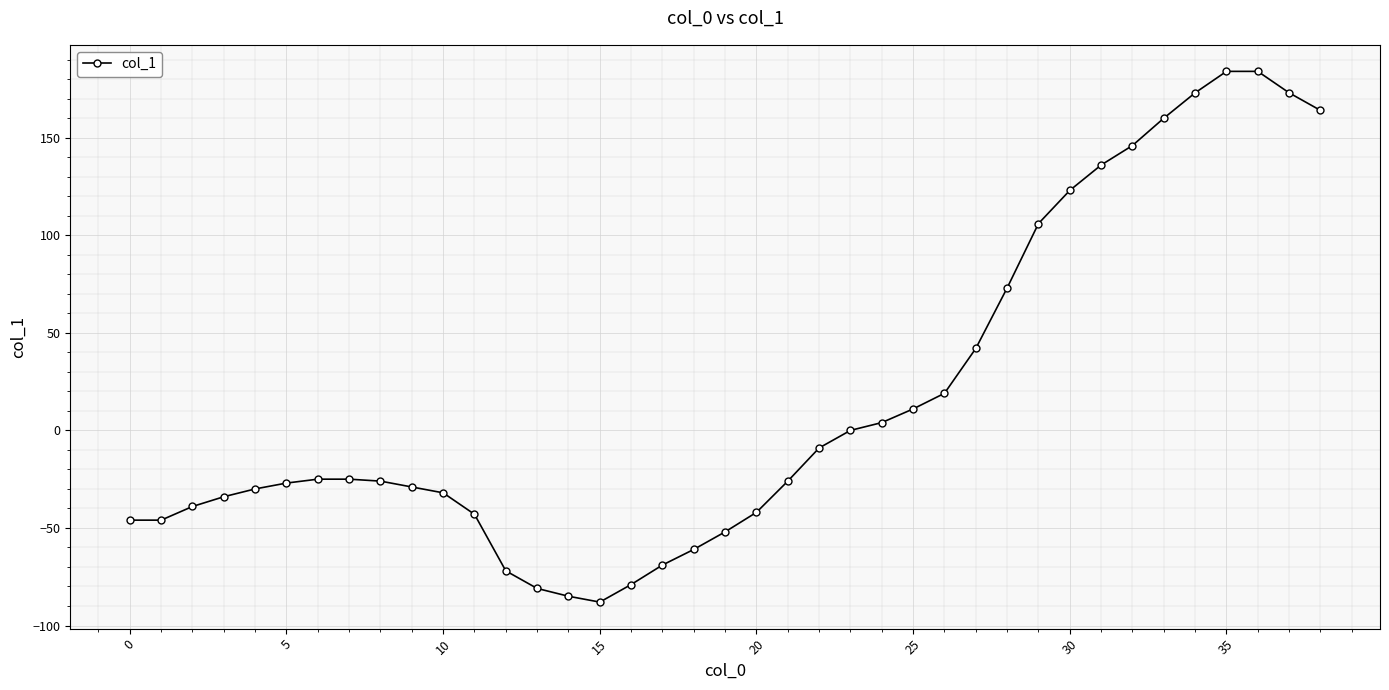

What is the value of the 7th point from the left?

-25